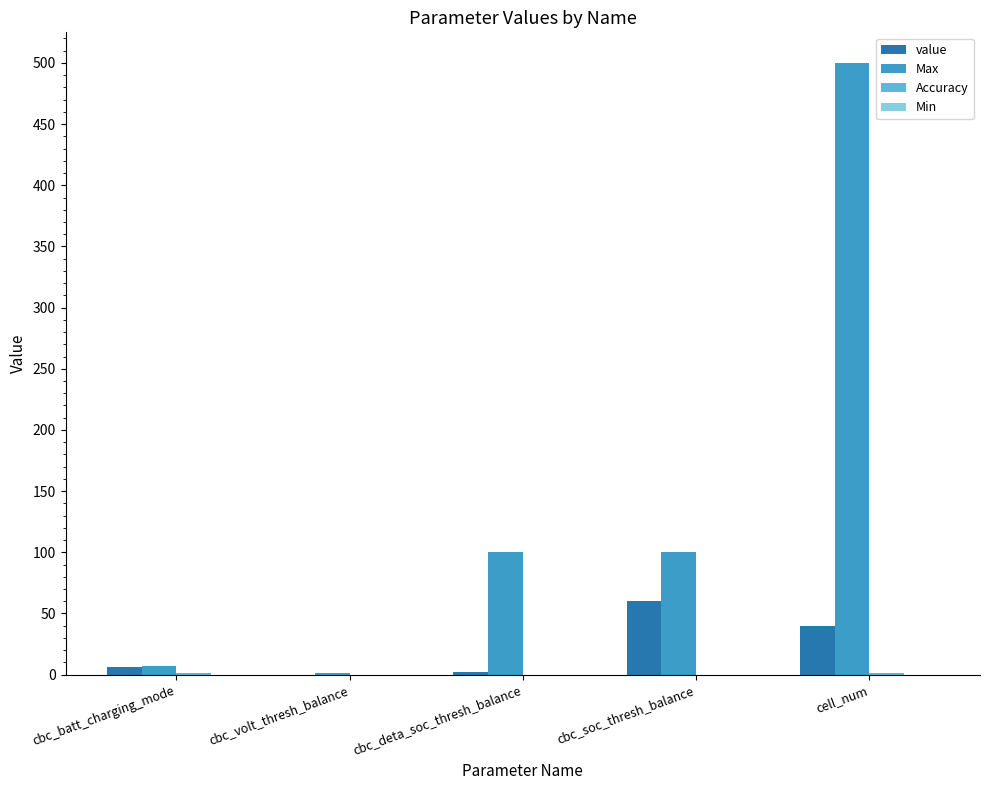

Which series has the largest total across all categories?

Max